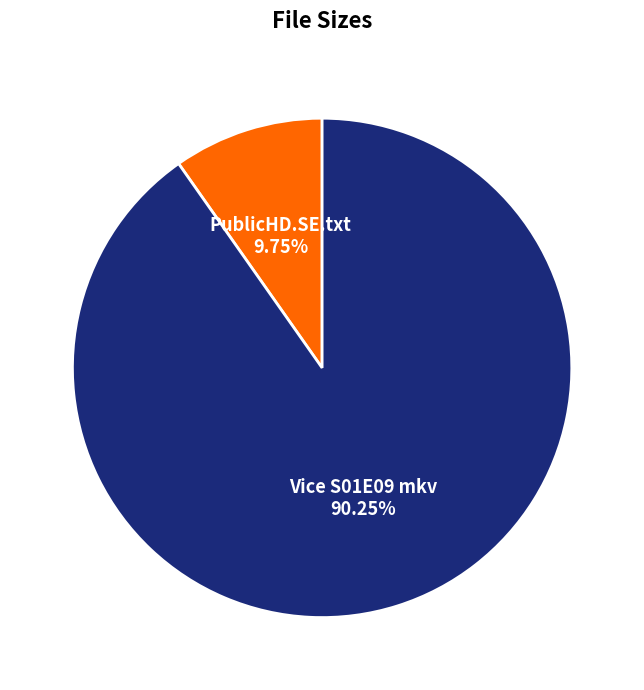

Does any single category account for the majority?

Yes